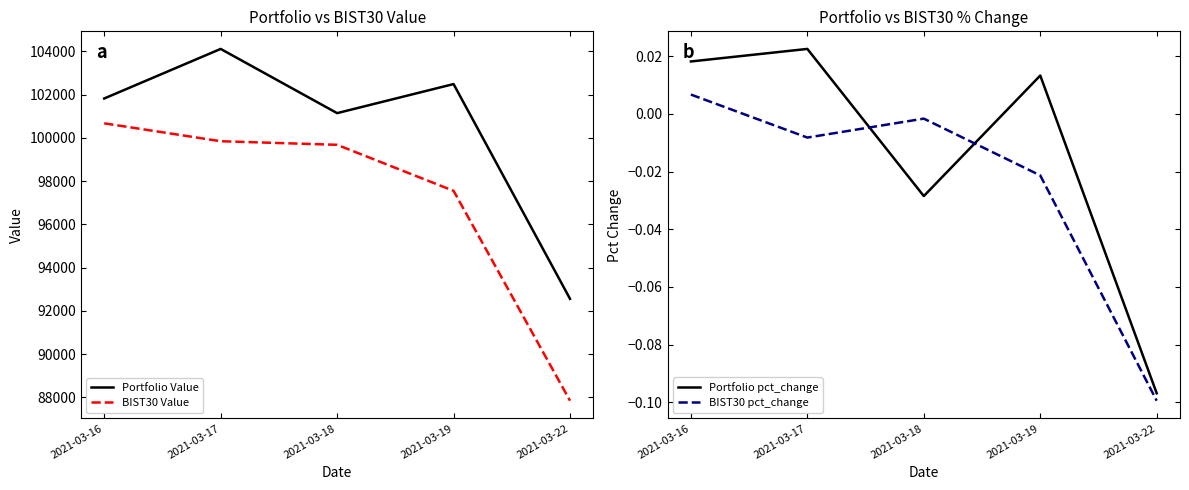

Which series has the largest total across all categories?

Portfolio Value